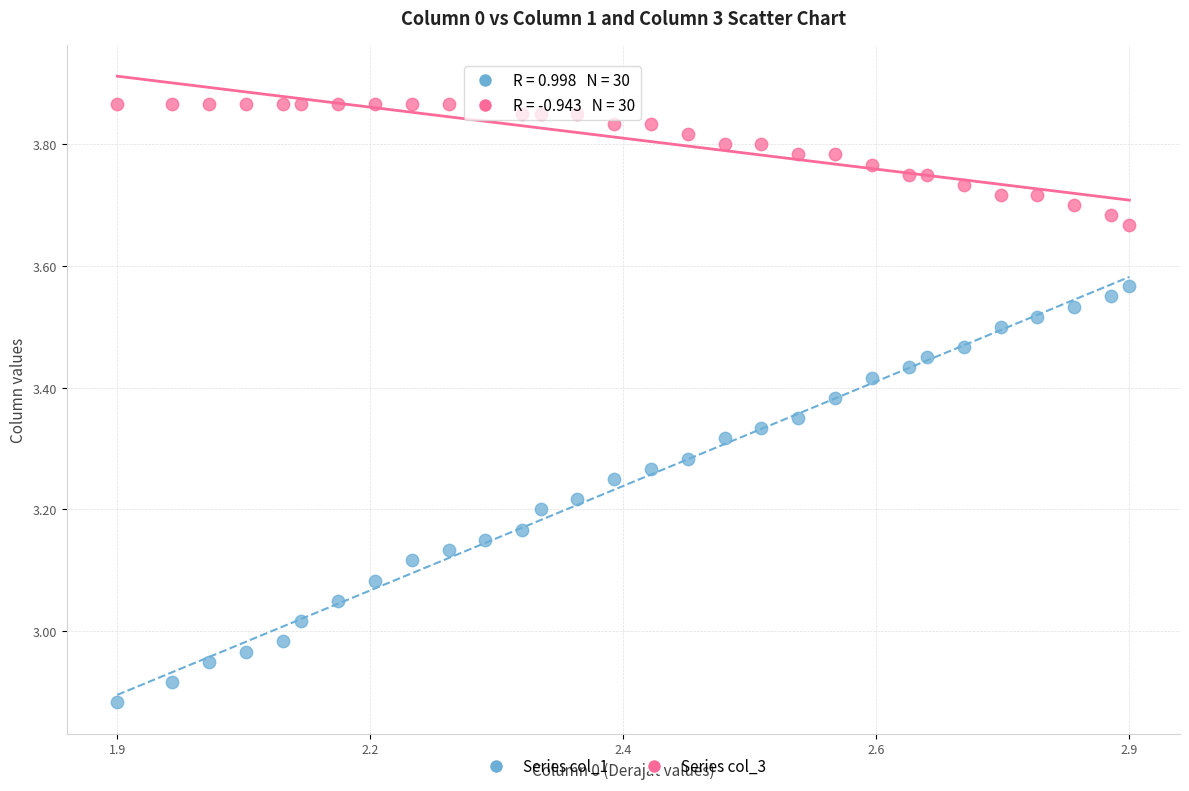

What are all the series names shown in the legend?

Series col_1, Series col_3